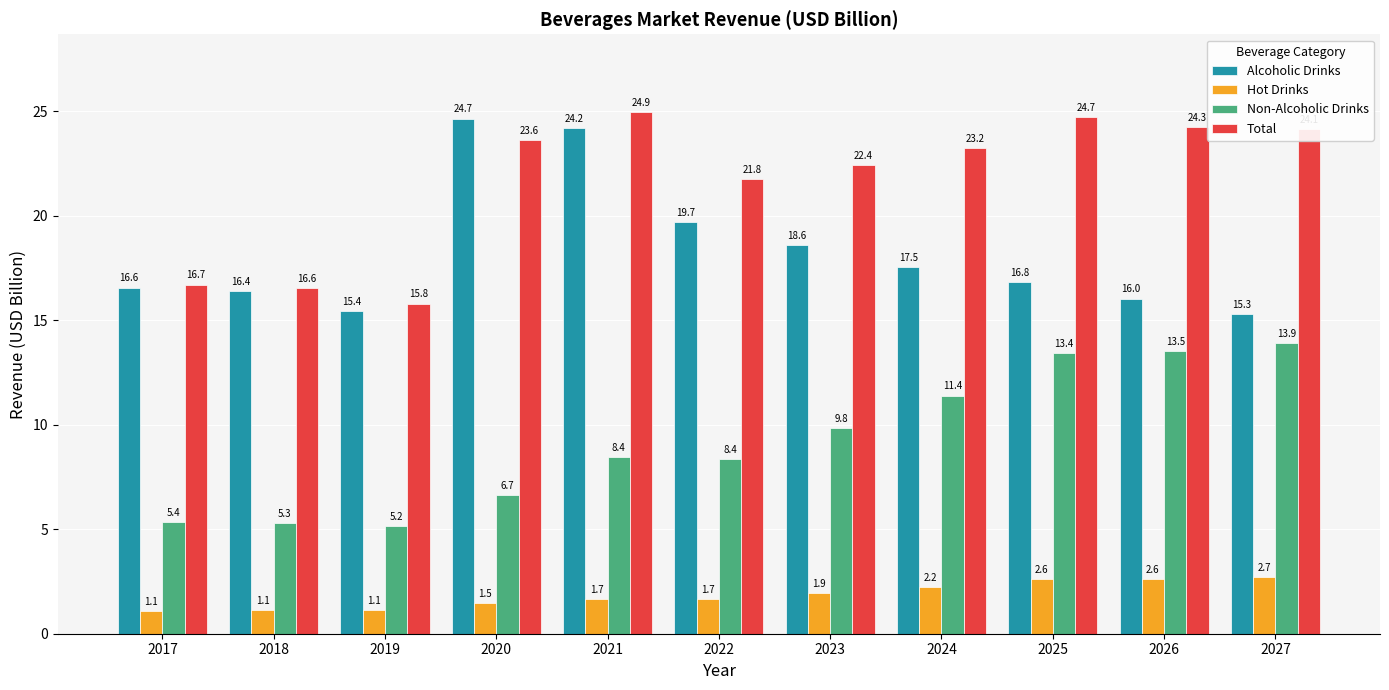

What is the difference between the highest and lowest values at 2025?

22.1